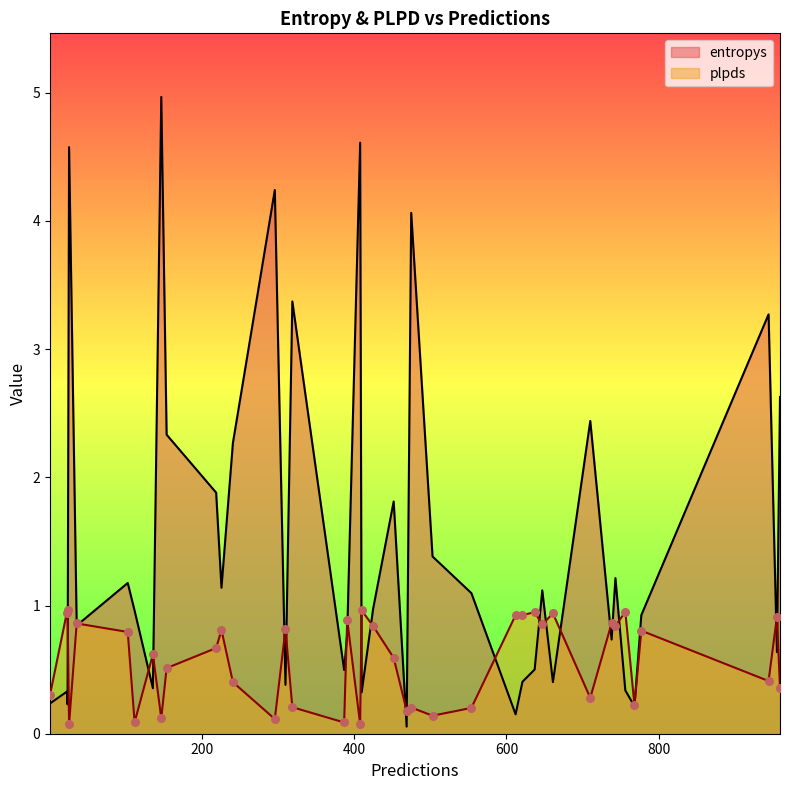

What is the greatest value displayed?

5.0